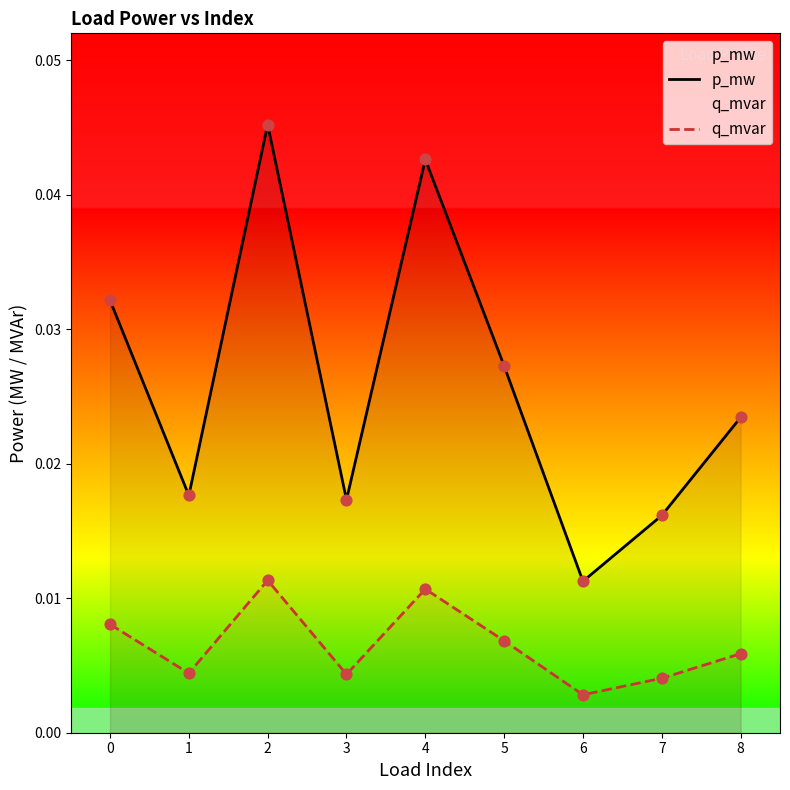

Which series reaches the minimum Y coordinate?

q_mvar